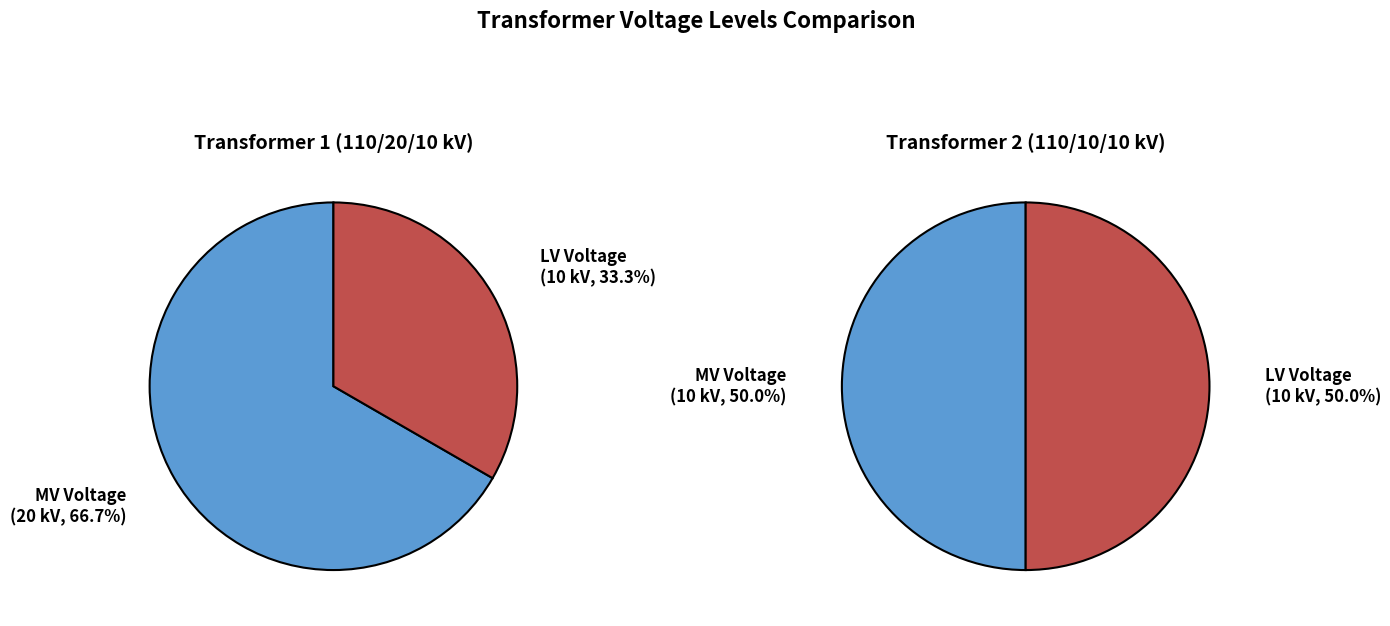

What percentage is the 63/25/38 MVA 110/20/10 kV slice, to the nearest percent?

67%